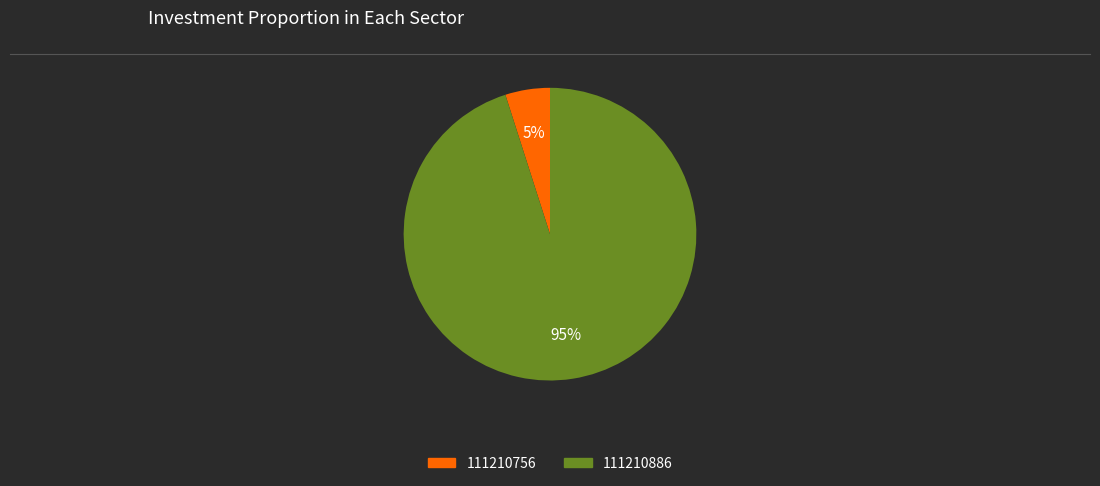

Count the number of slices in the pie.

2